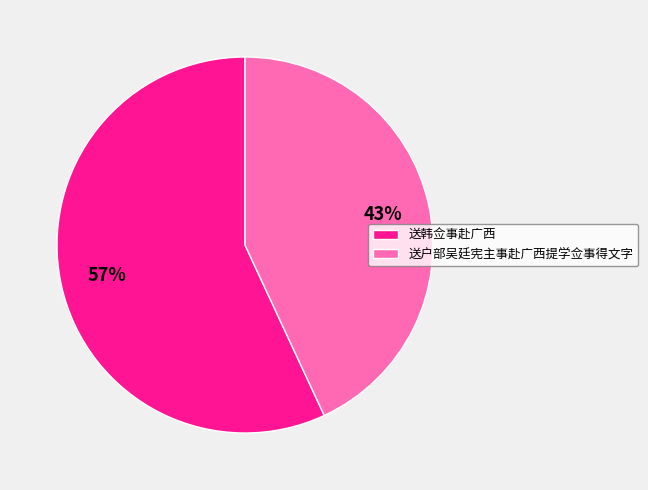

Is the sum of 送韩佥事赴广西 and 送户部吴廷宪主事赴广西提学佥事得文字 greater than half?

Yes